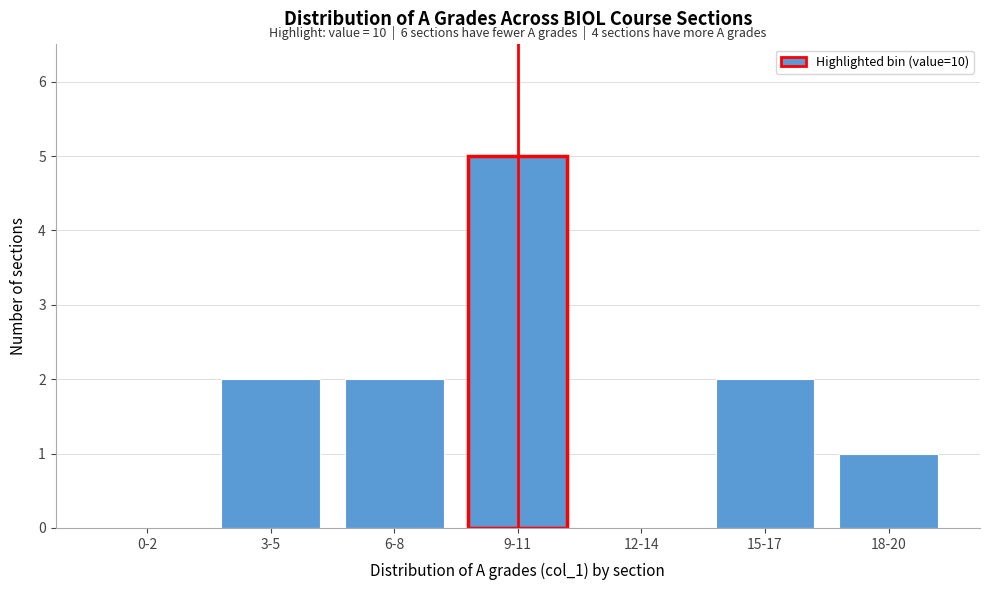

Reading right to left, extract all data points from this chart.

18-20=1	15-17=2	12-14=0	9-11=5	6-8=2	3-5=2	0-2=0